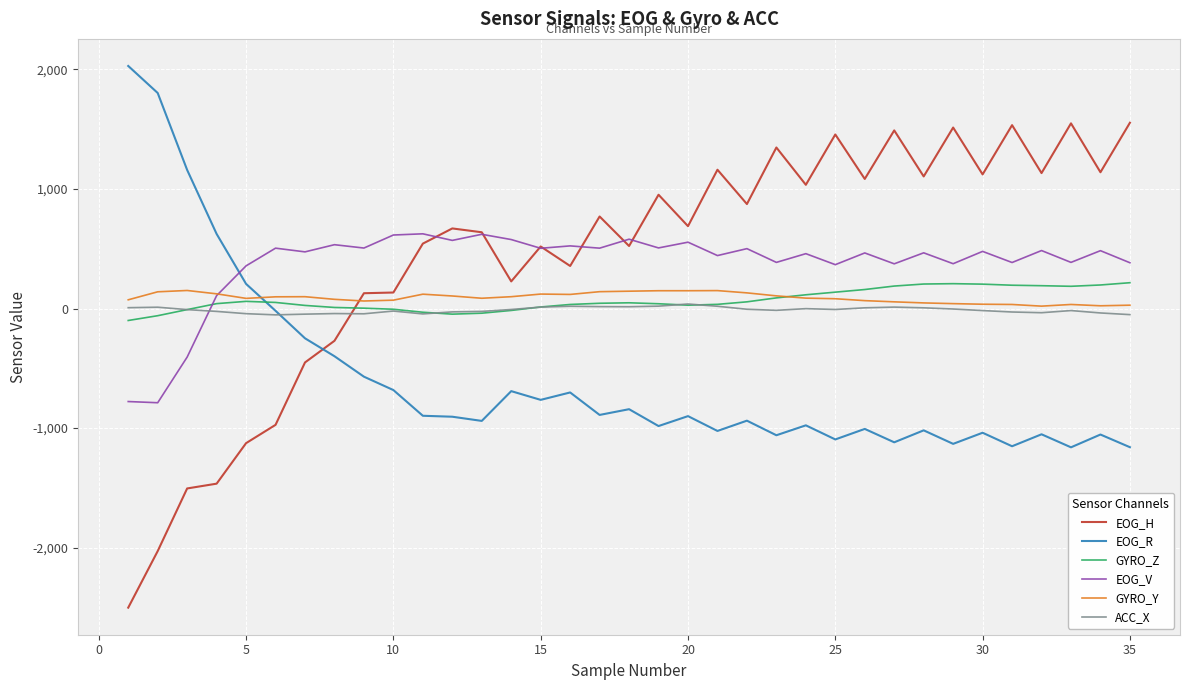

True or false: GYRO_Y has more than 1 interior local peaks.

True